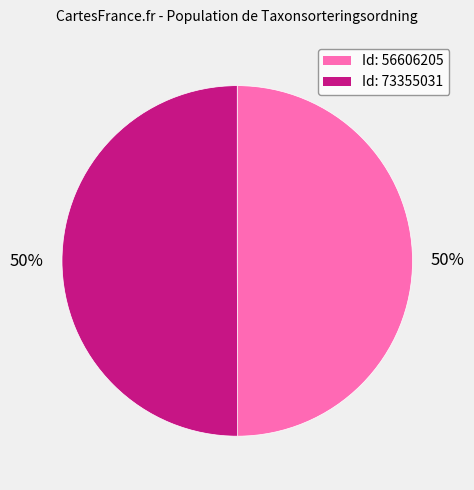

What percentage is the 56606205 slice, to the nearest percent?

50%